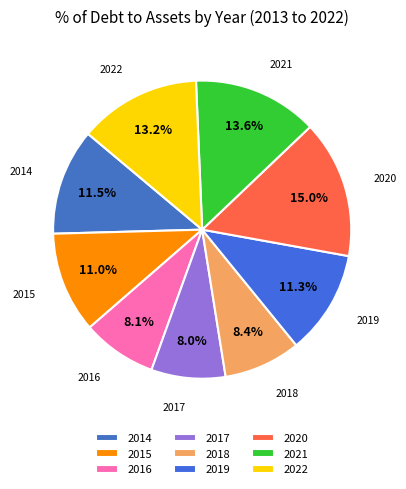

Is it true that 2021 is 14% of the pie?

True